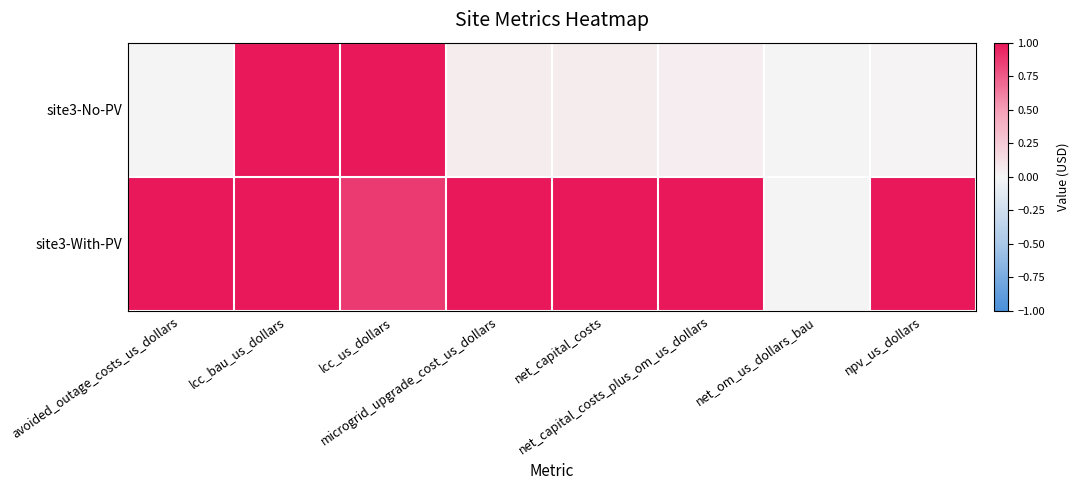

Reading right to left, list all the values displayed in this chart.

site3-No-PV: npv_us_dollars=0.0	net_om_us_dollars_bau=0.0	net_capital_costs_plus_om_us_dollars=0.0	net_capital_costs=0.0	microgrid_upgrade_cost_us_dollars=0.0	lcc_us_dollars=1.0	lcc_bau_us_dollars=1.0	avoided_outage_costs_us_dollars=0.0
site3-With-PV: npv_us_dollars=1.0	net_om_us_dollars_bau=0.0	net_capital_costs_plus_om_us_dollars=1.0	net_capital_costs=1.0	microgrid_upgrade_cost_us_dollars=1.0	lcc_us_dollars=0.9	lcc_bau_us_dollars=1.0	avoided_outage_costs_us_dollars=1.0